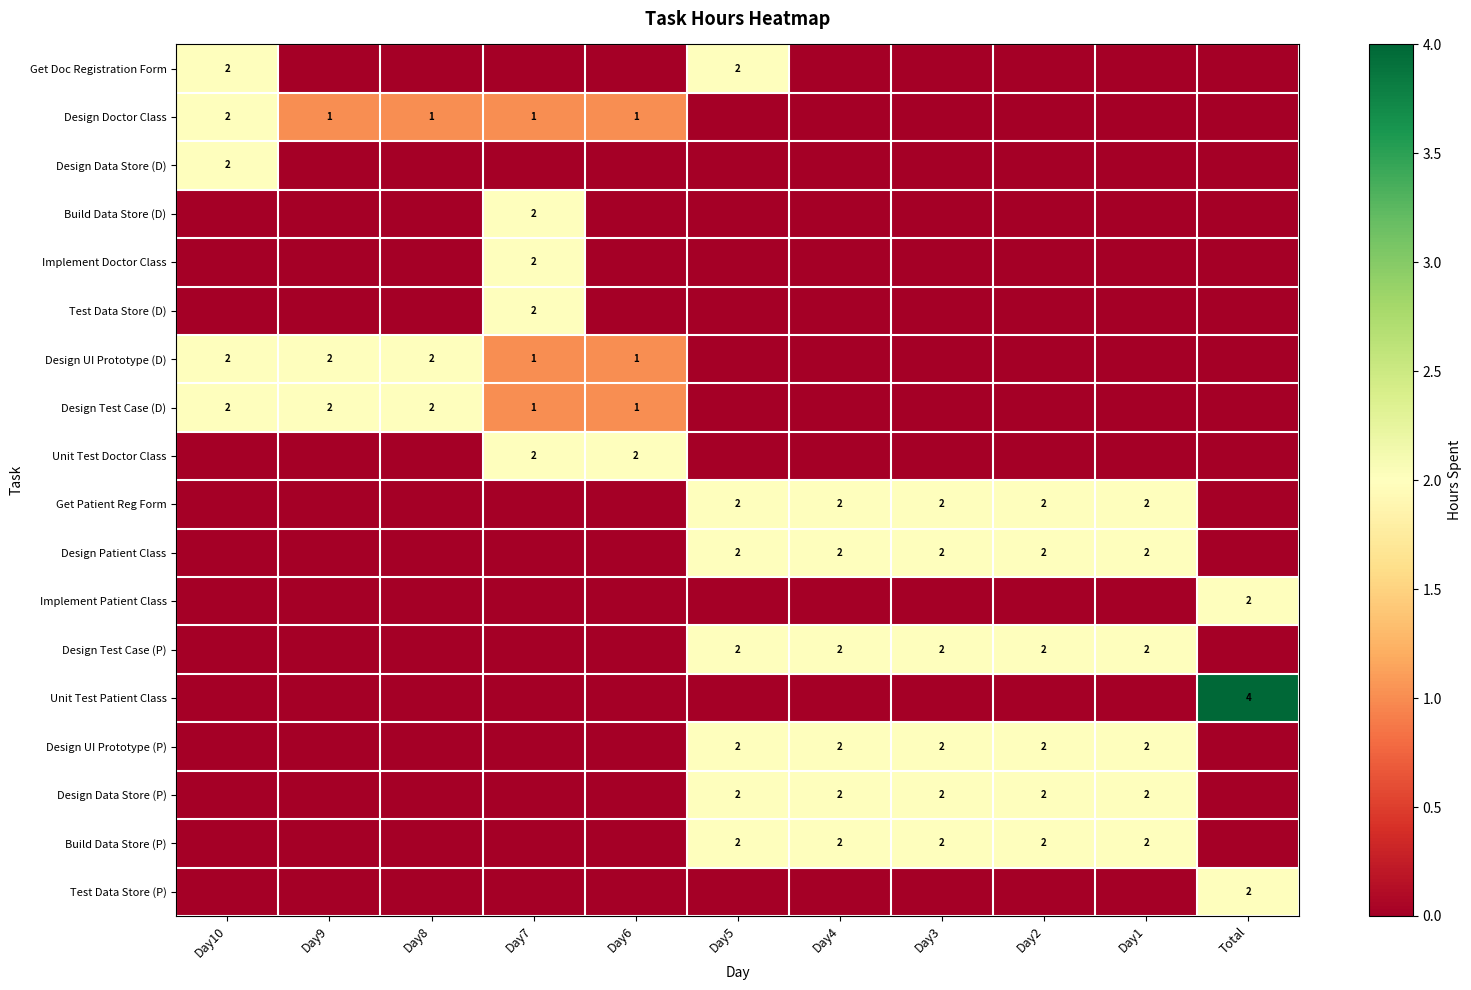

The value of Design Doctor Class at Day6 is 2. True or false?

False